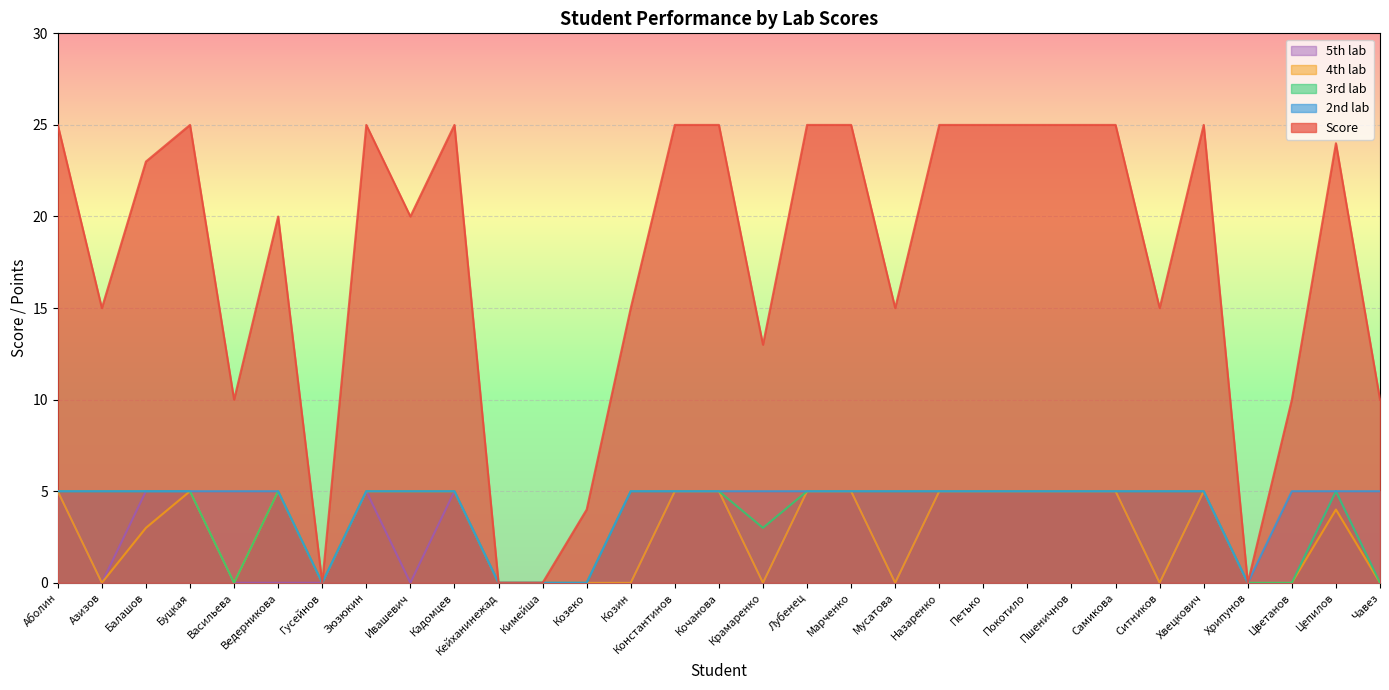

True or false: 2nd lab and 5th lab intersect in this chart.

False